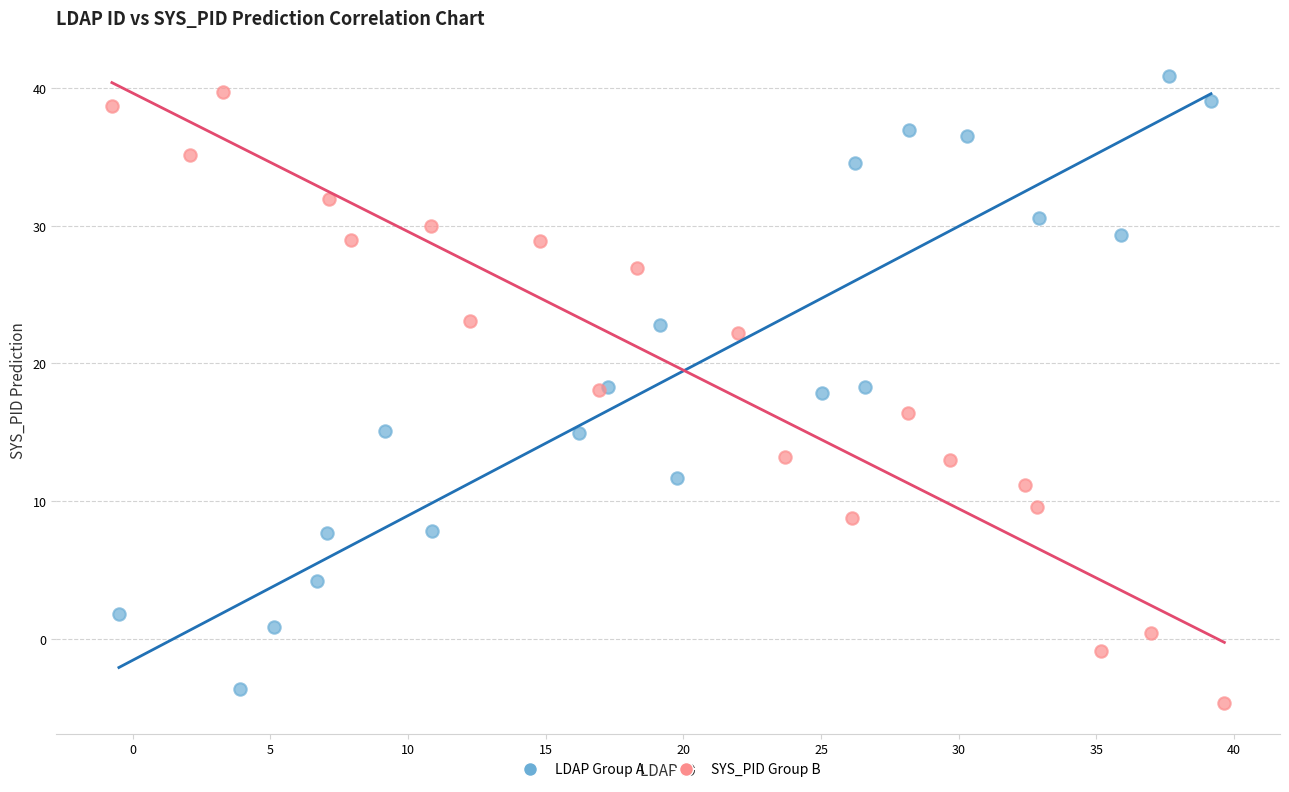

What are all the series names shown in the legend?

LDAP Group A, SYS_PID Group B